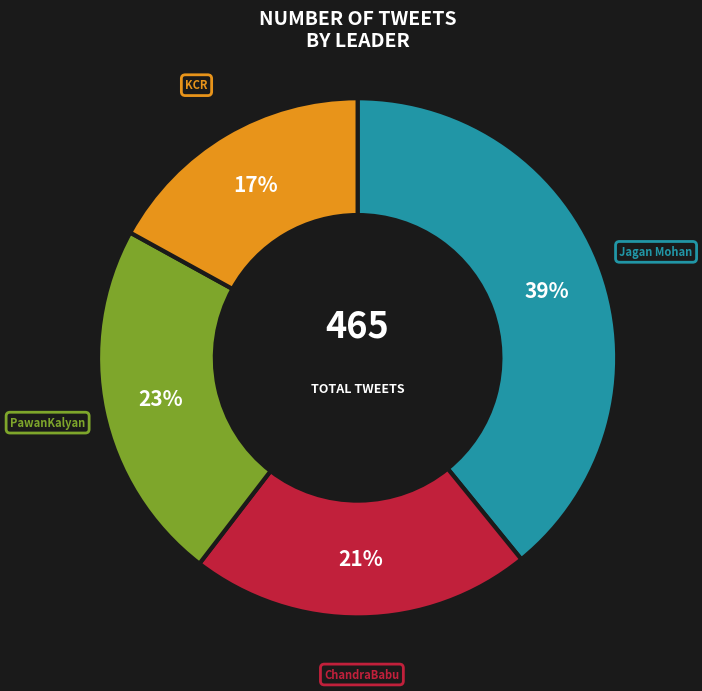

Is there any slice that represents more than half of the pie?

No